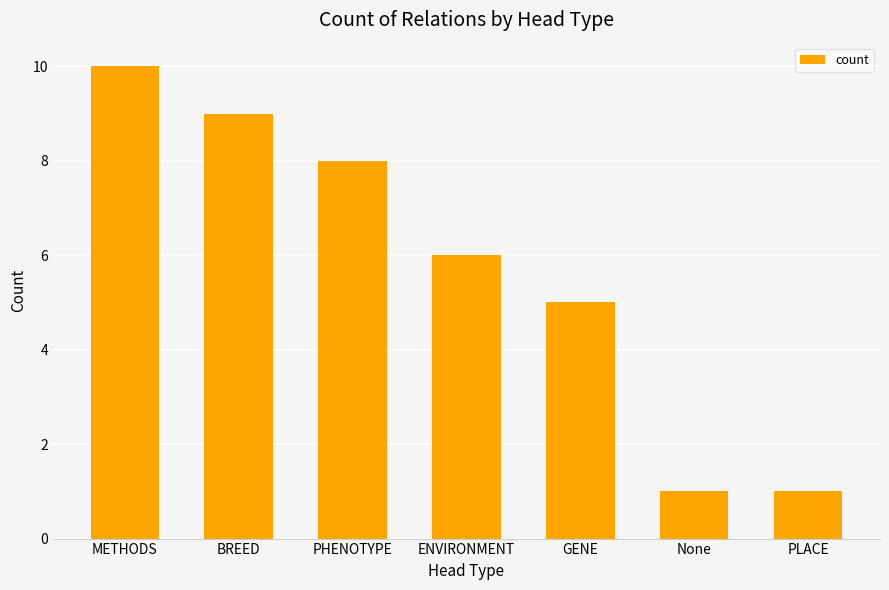

What is the greatest value displayed?

10